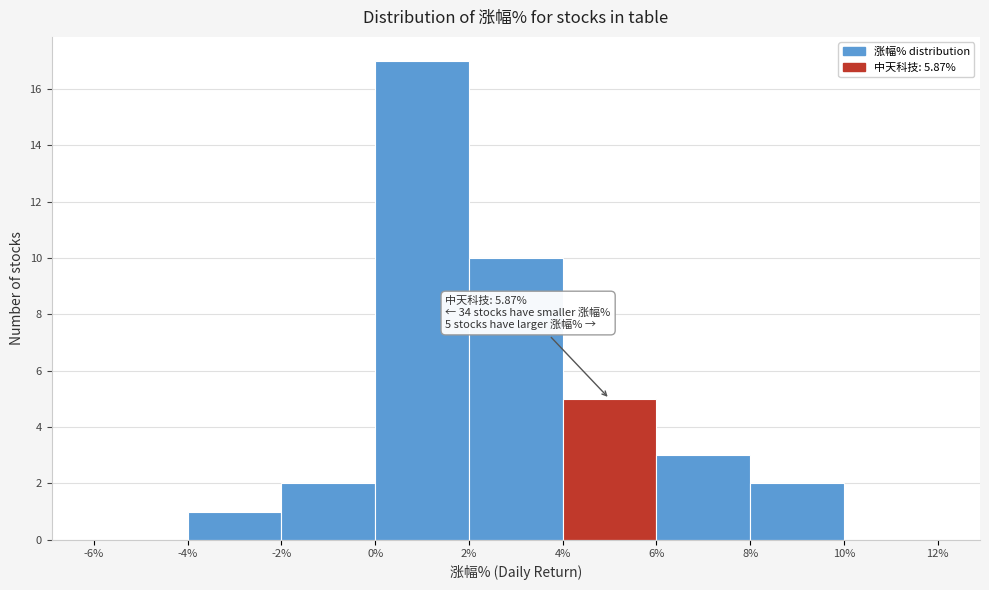

Over which range of the x-axis is the bar tallest?

0% to 2%